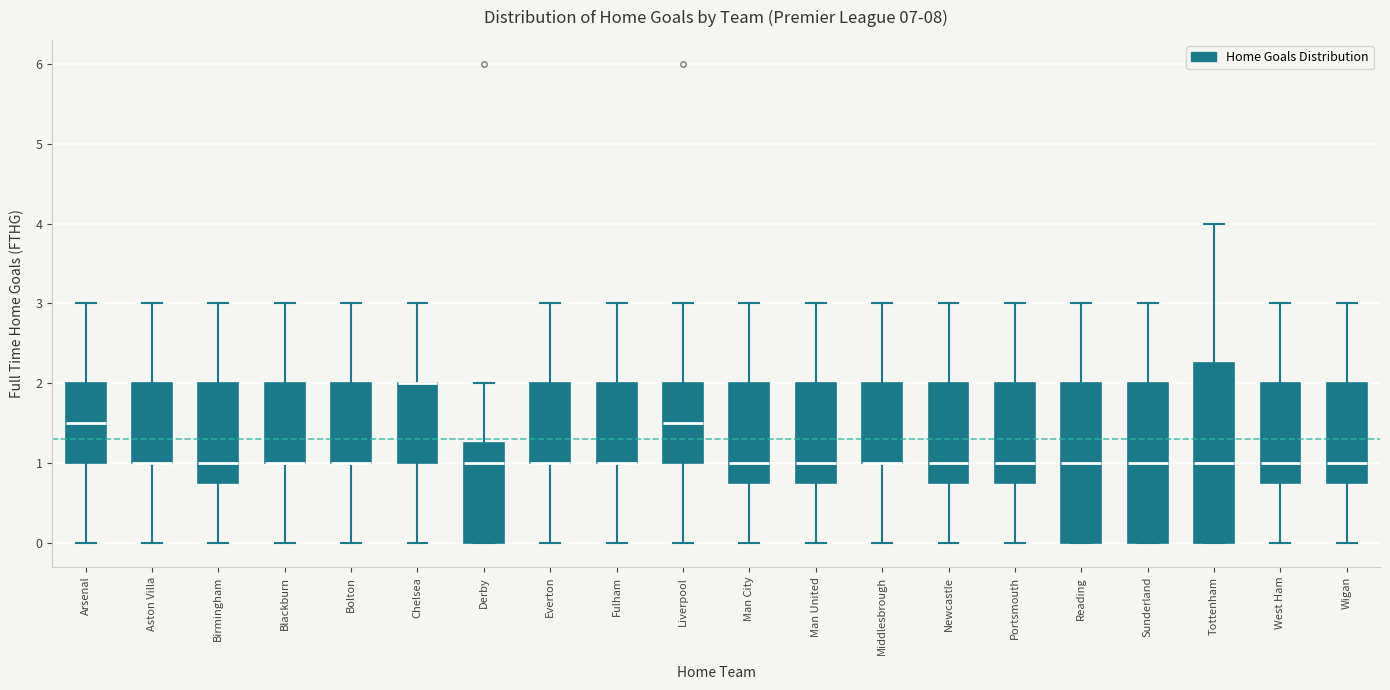

Where is the lower edge of the box for Tottenham on the y-axis? The values are not printed on the chart, so give them approximately, as read against the axis.

0.0